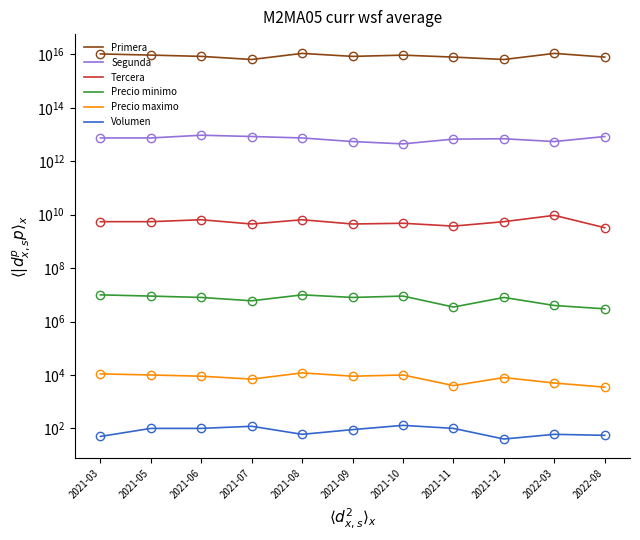

At which label is Precio maximo closest to 7750?

2021-12